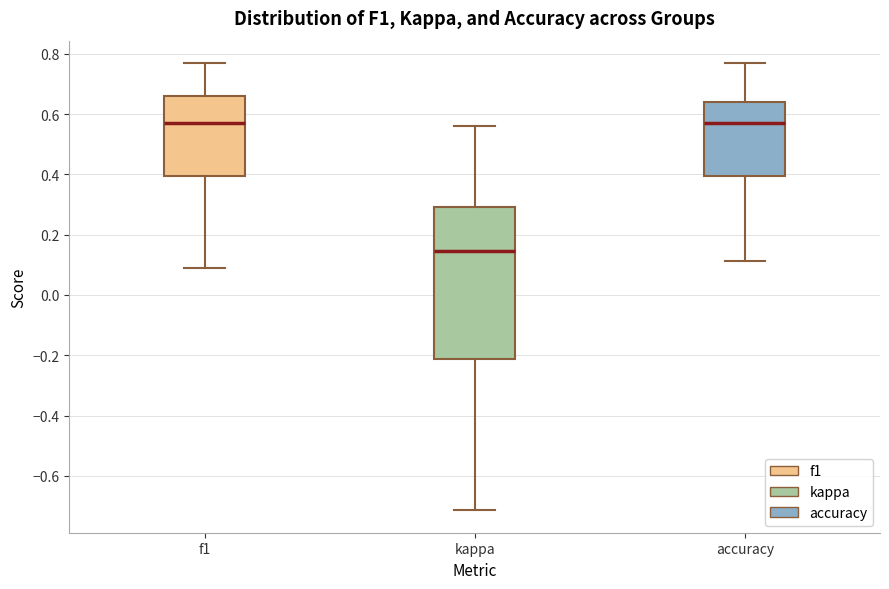

Reading left to right, read every box against the y-axis: the position of its median line, the range the box covers, and the ends of its whiskers. The values are not printed on the chart, so give them approximately, as read against the axis.

f1: median 0.56, box 0.40 to 0.66, whiskers 0.08 to 0.76
kappa: median 0.14, box -0.22 to 0.30, whiskers -0.72 to 0.56
accuracy: median 0.58, box 0.40 to 0.64, whiskers 0.12 to 0.76